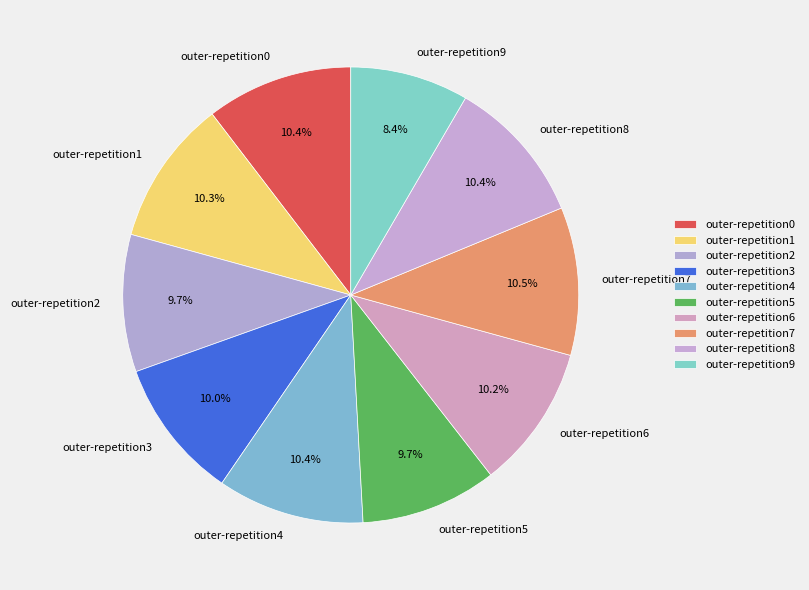

Which category has the smallest portion of the pie?

outer-repetition9